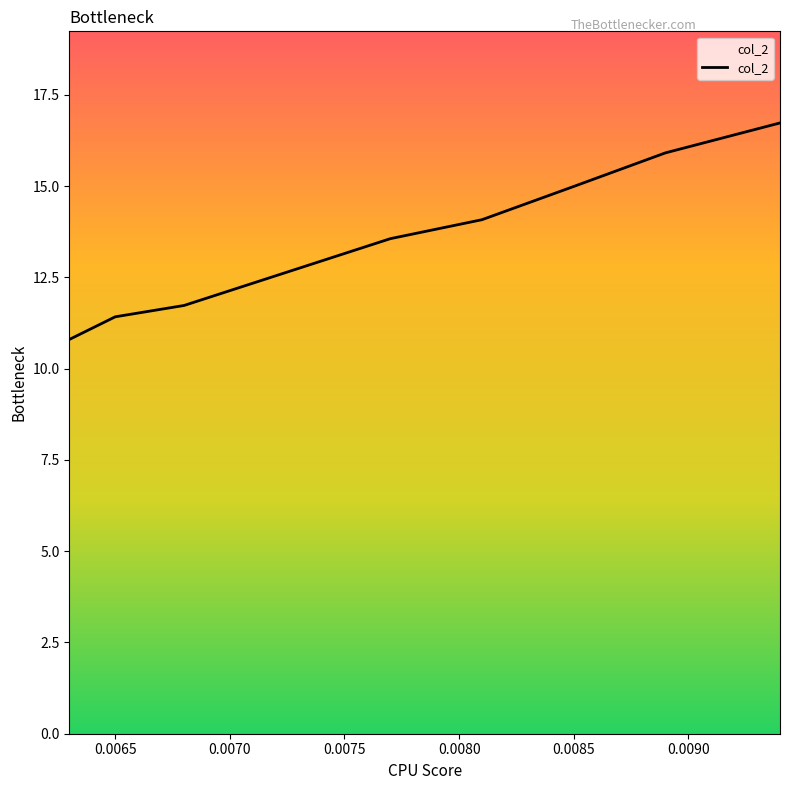

At which category does the chart reach its minimum across all series?

0.0063